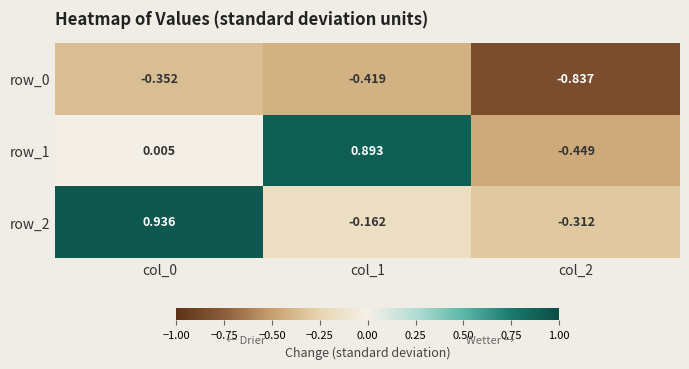

The value of row_0 at col_1 is -0.4. True or false?

True